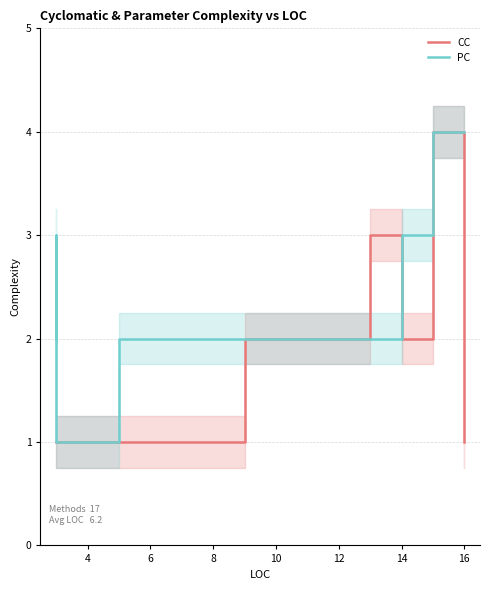

Which series ends up on top after the final intersection of PC and CC?

PC